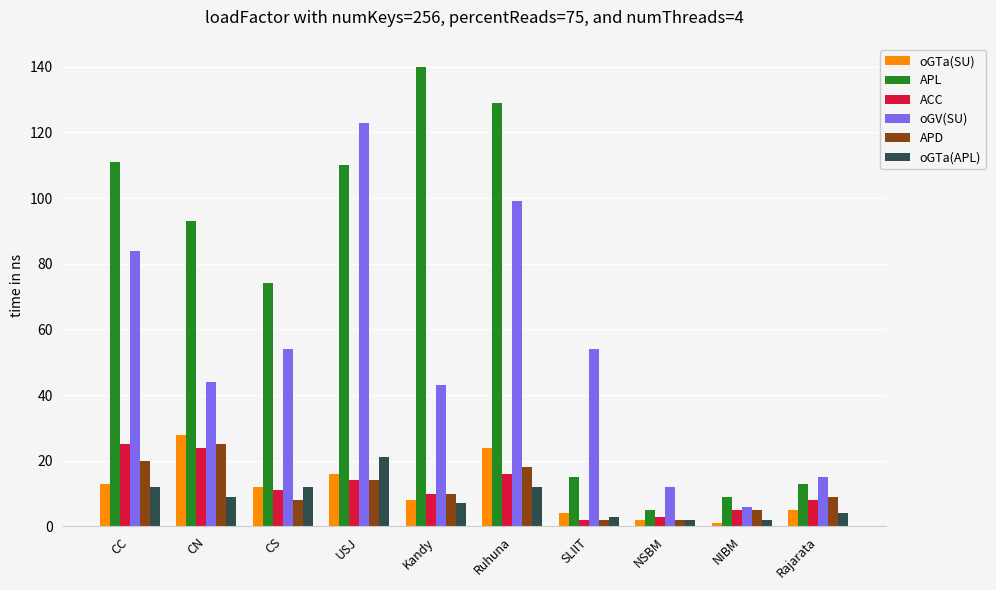

What is the label of the 6th bar from the right?

Kandy